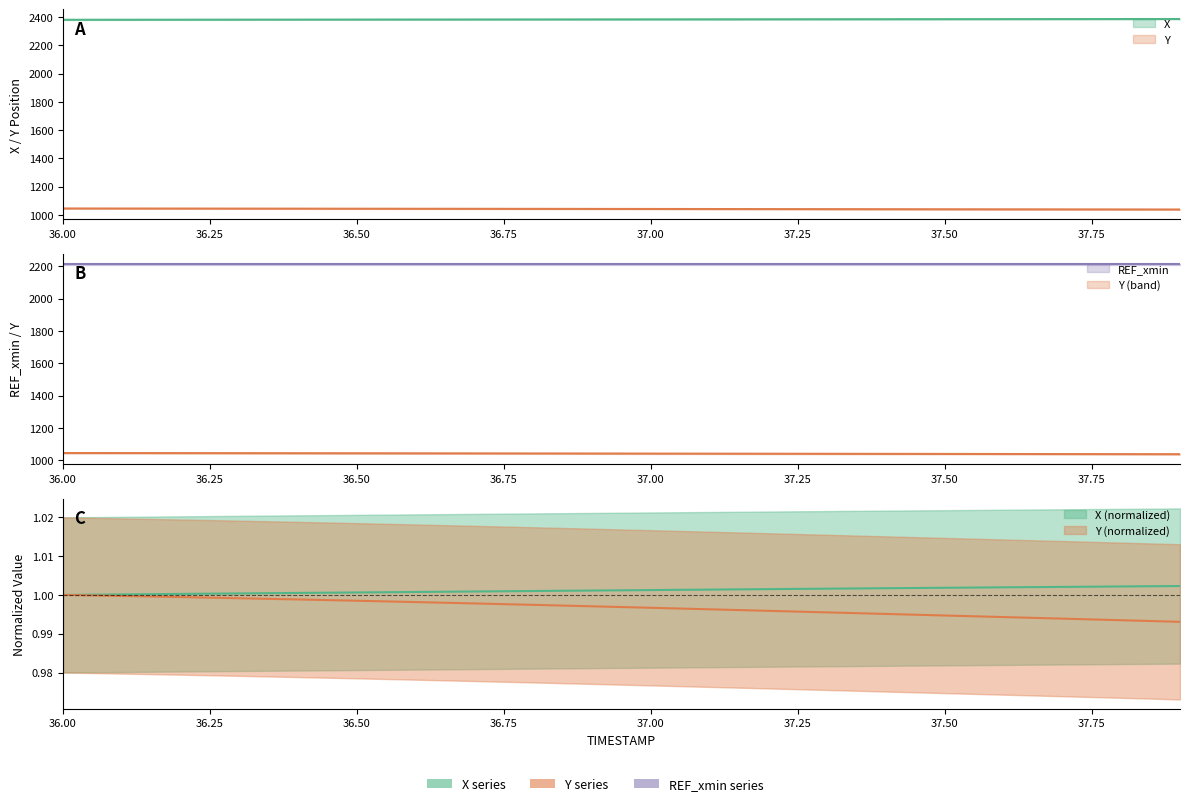

What is the average value of the Y series?

1041.9